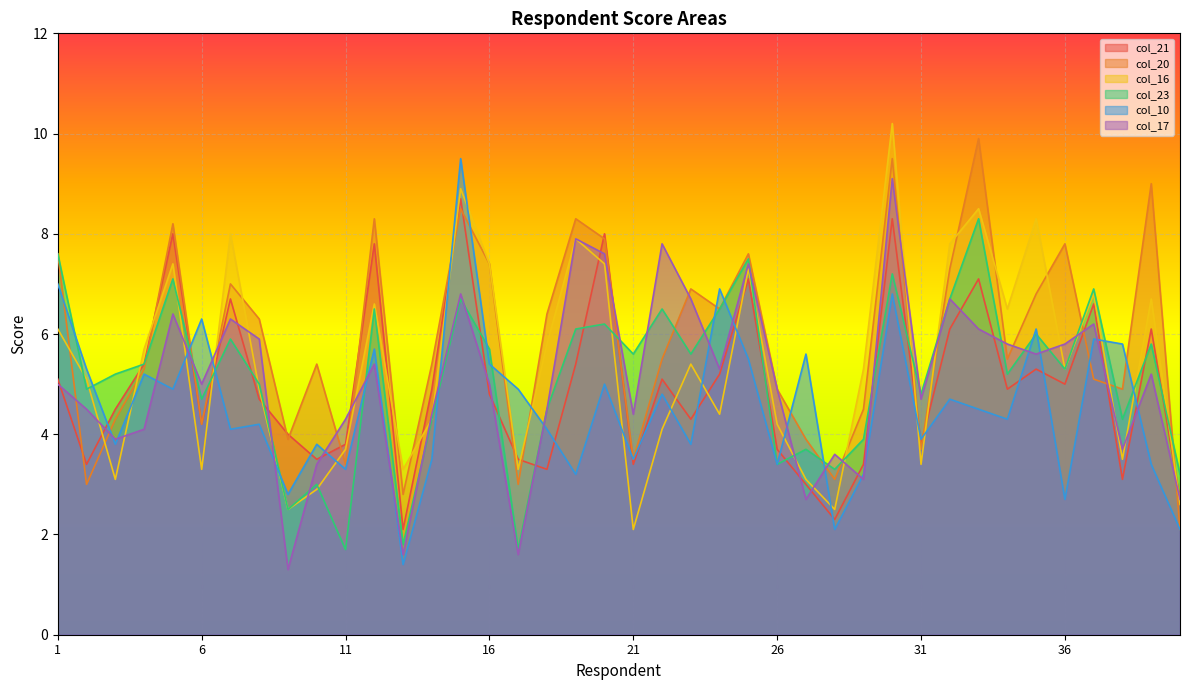

What is the total value across all series at 5?

42.0